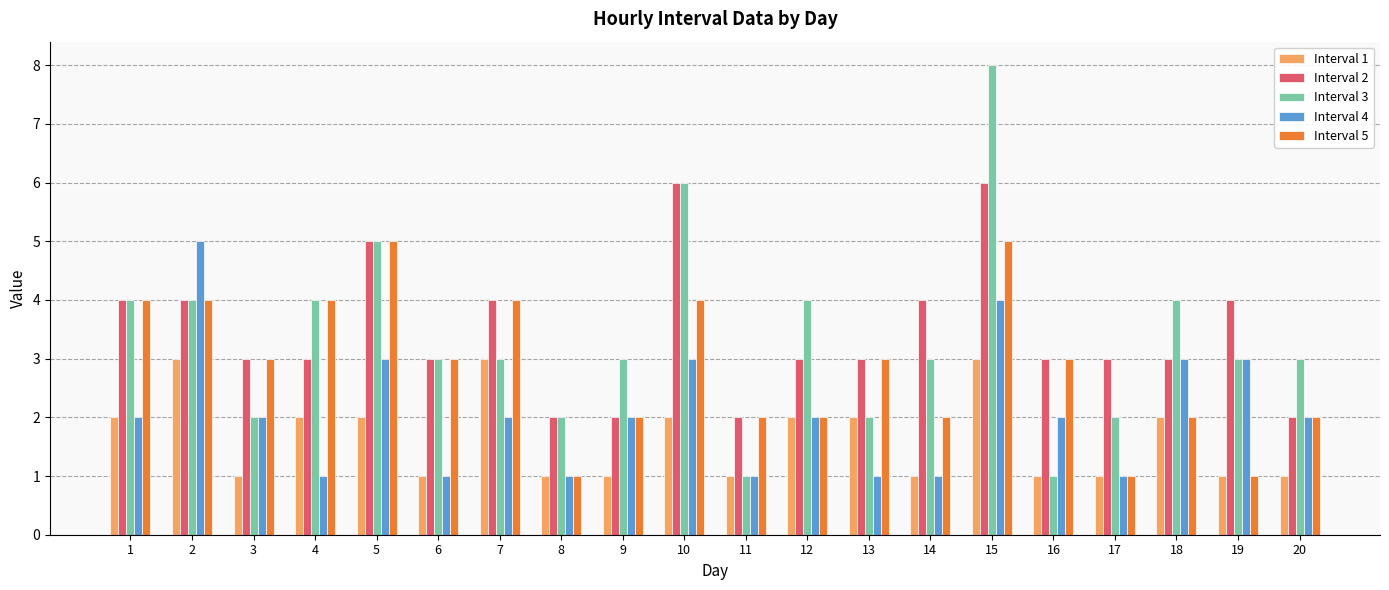

What are all the series names shown in the legend?

Interval 1, Interval 2, Interval 3, Interval 4, Interval 5